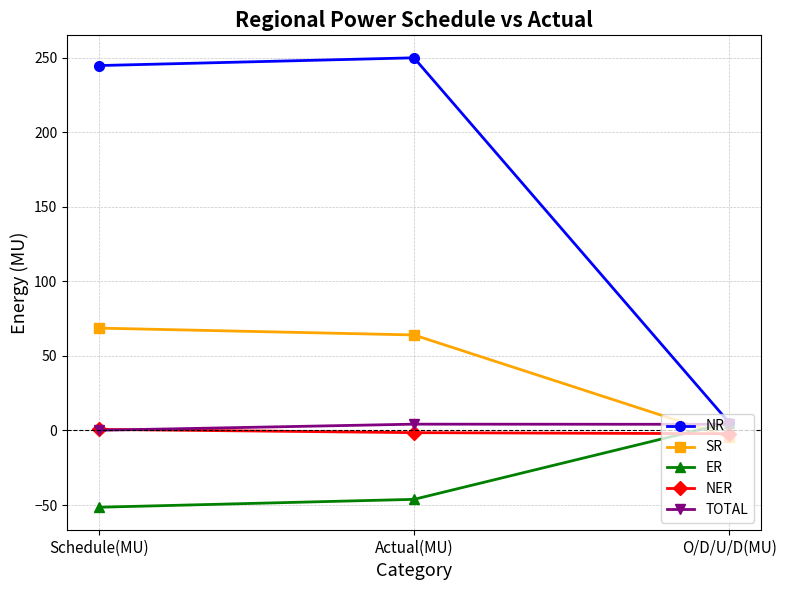

How many lines are shown in the chart?

5